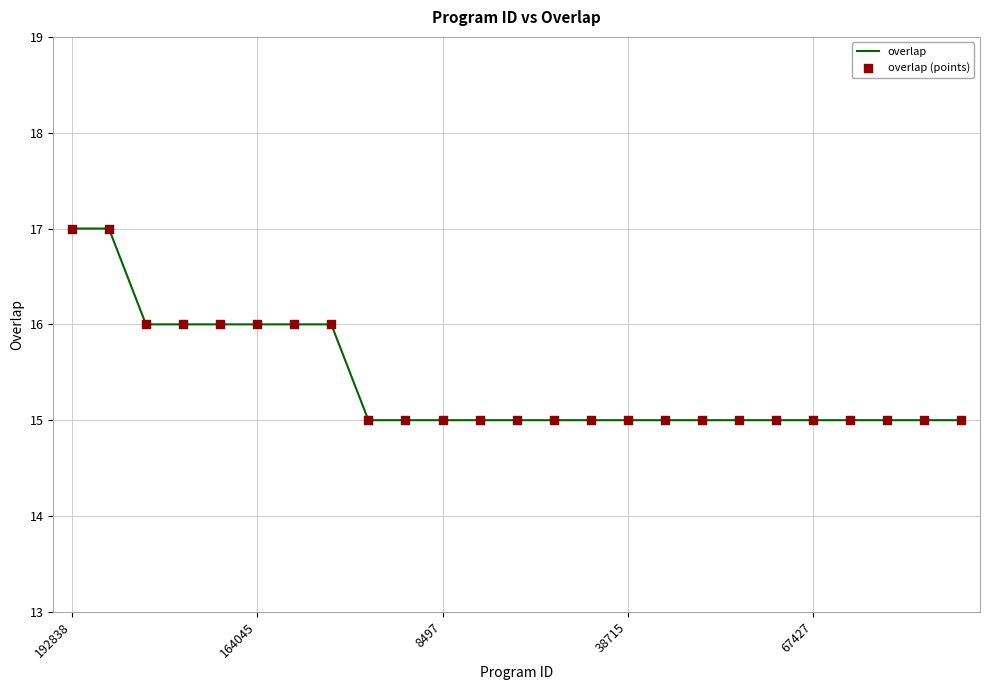

What is the greatest value displayed?

17